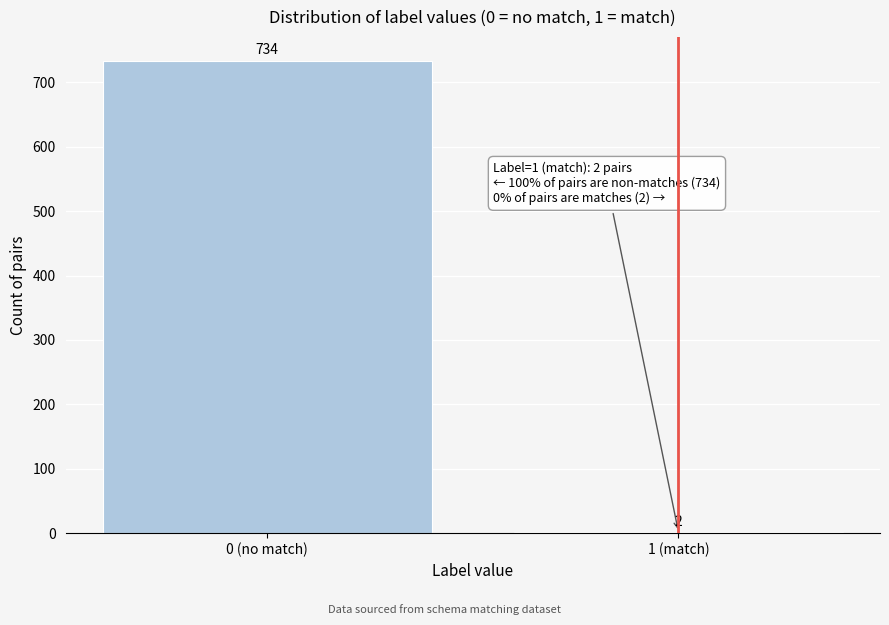

Reading left to right, extract all data points from this chart.

0 (no match)=734	1 (match)=2